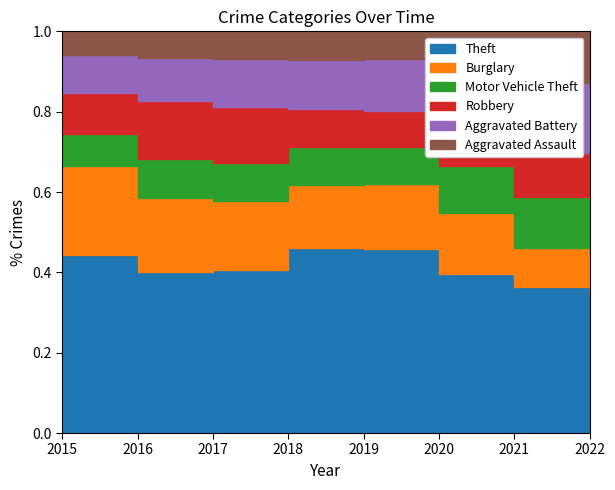

How many interior local valleys does the Aggravated Battery series have?

1